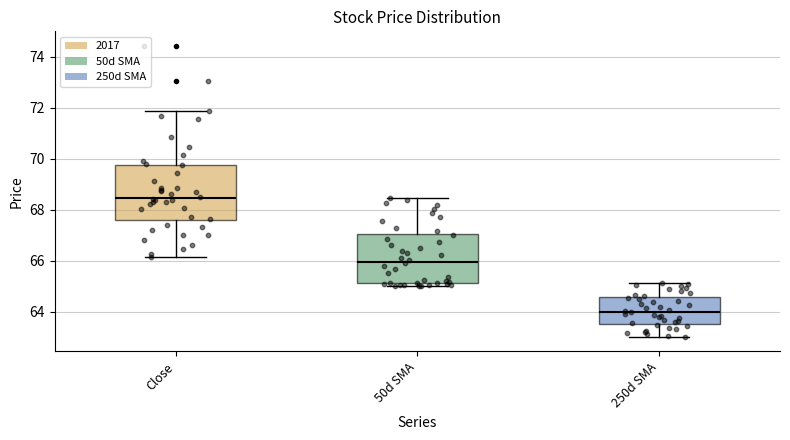

Which box's median line is the highest?

Close